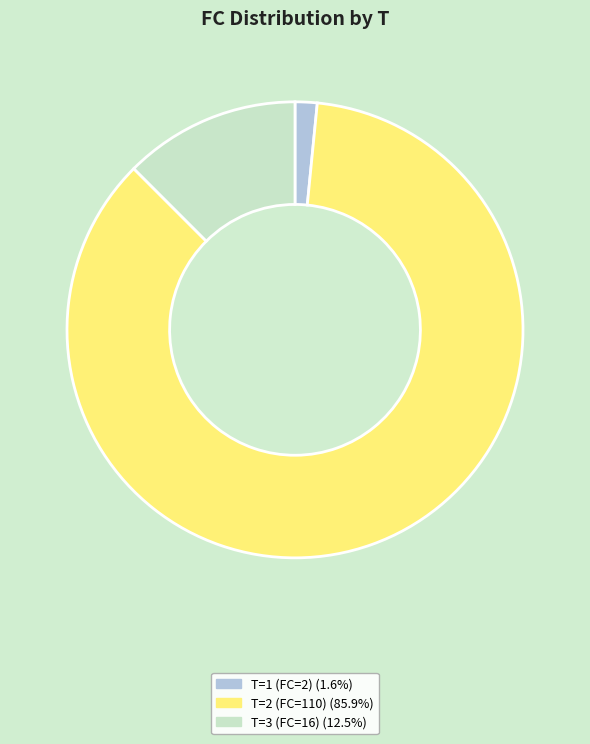

Does any single category account for the majority?

Yes